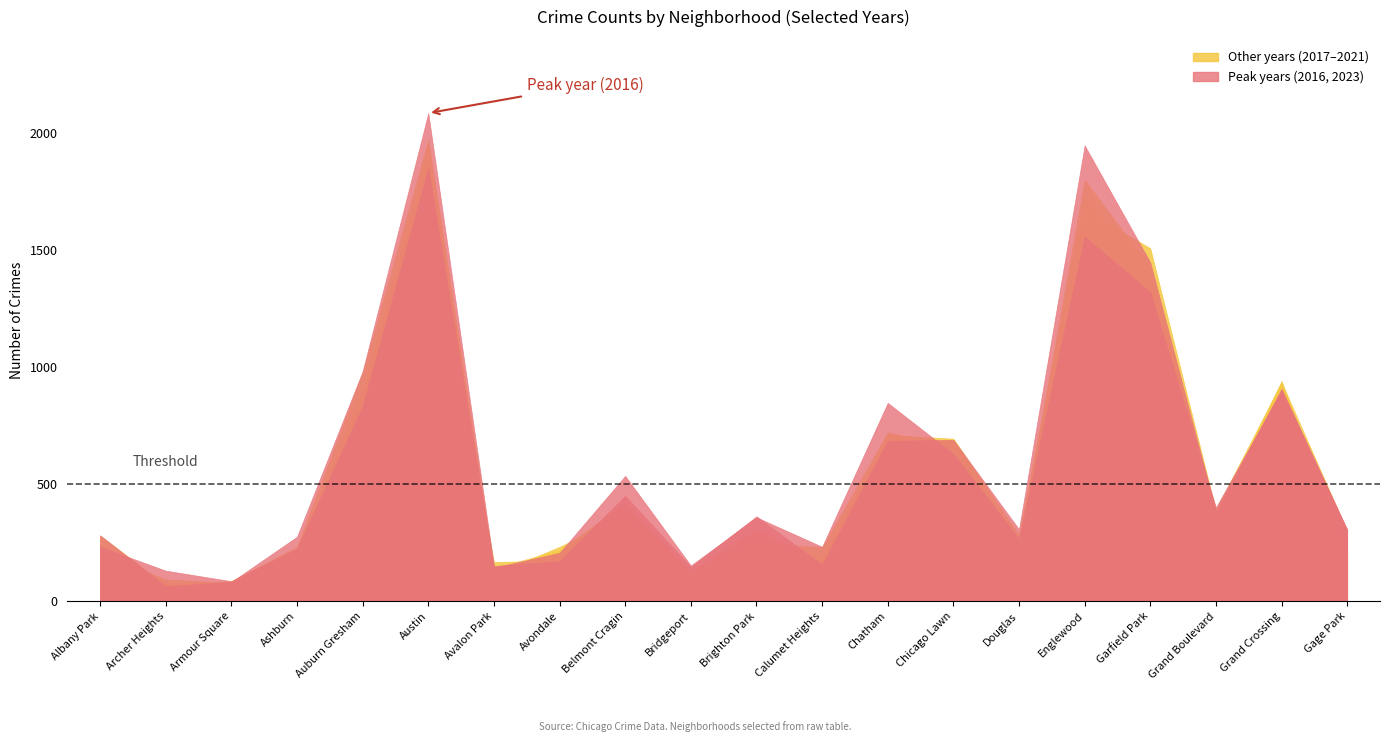

What is the value of the 2023 point at the 10th from the left?

153